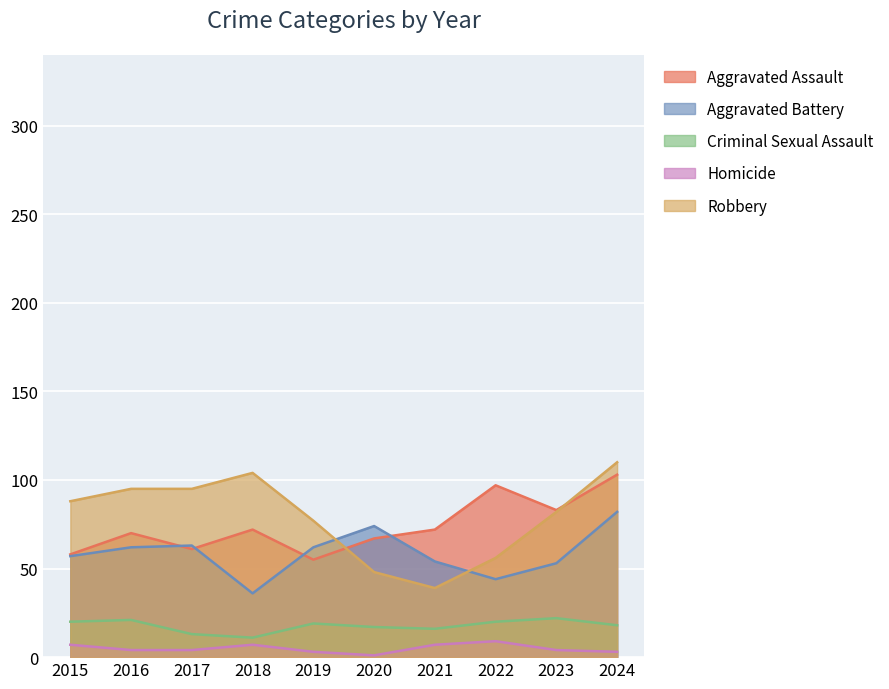

How many data points in Robbery are above 88?

4